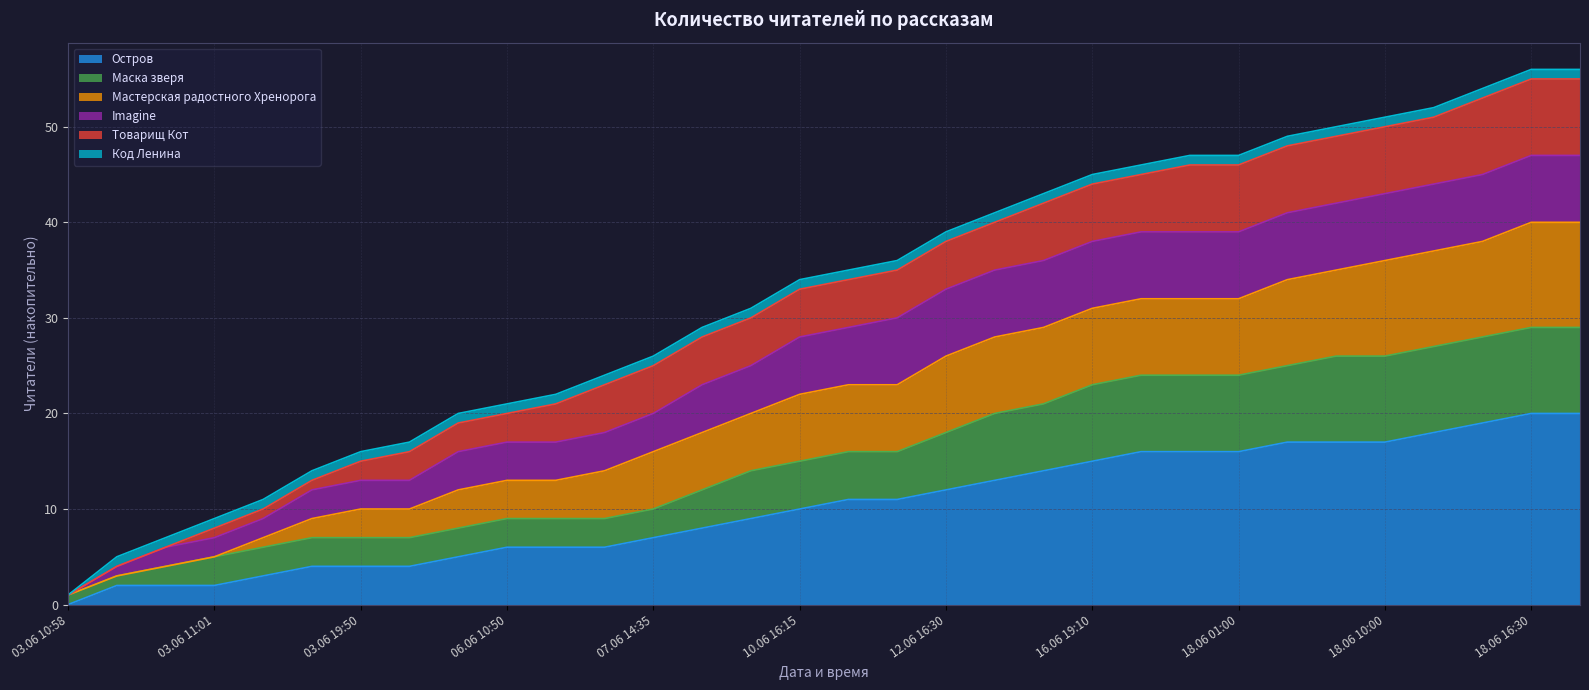

Which category has the lowest value in the Остров series?

03.06 10:58